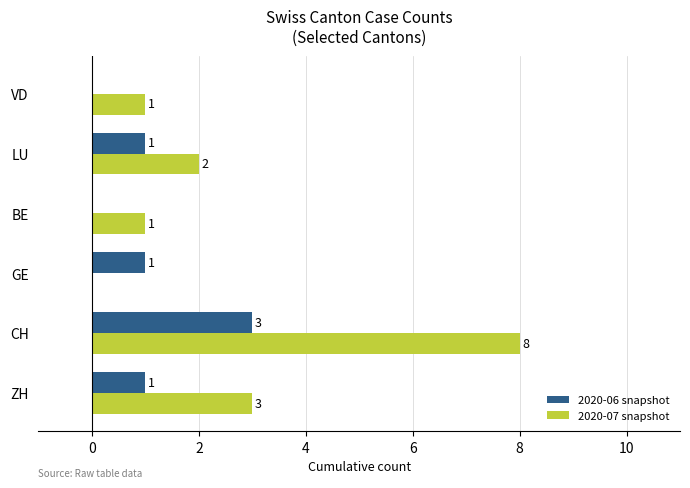

What is the sum of all 2020-07 snapshot values?

15